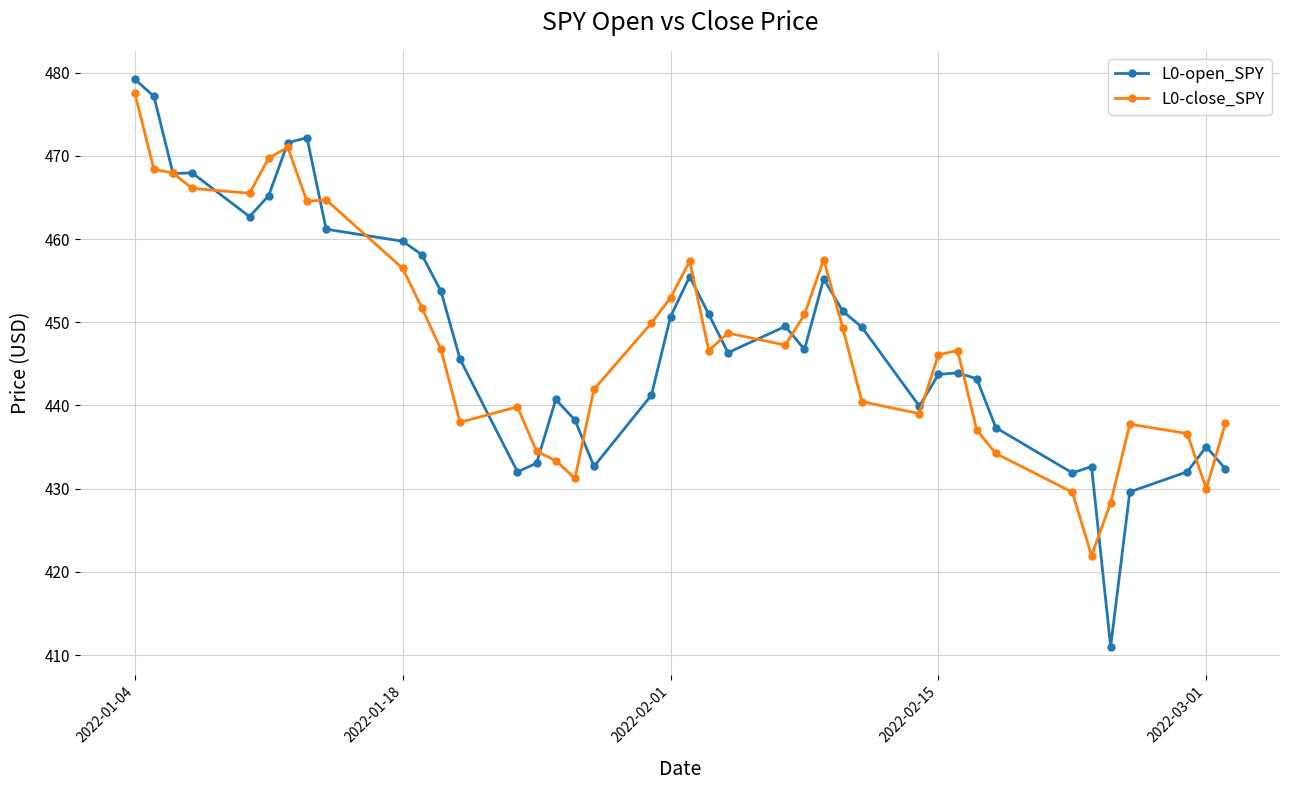

True or false: L0-open_SPY has more than 0 points higher than both neighbors.

True